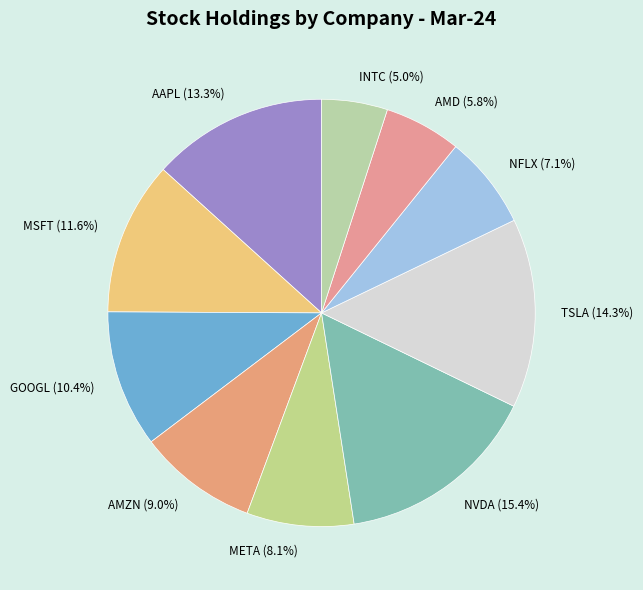

What is the largest slice in the pie chart?

NVDA